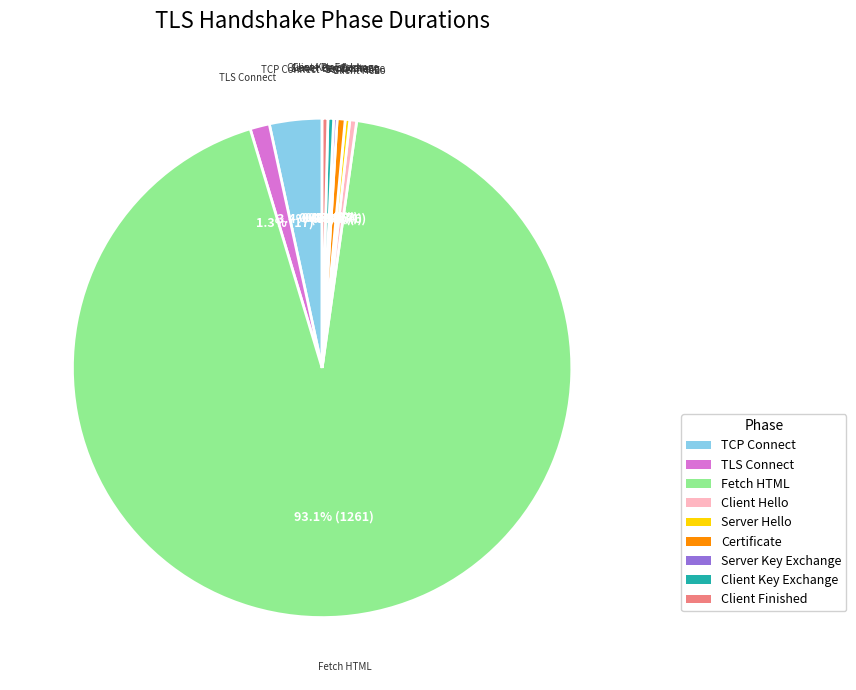

Which slice is the largest?

Fetch HTML